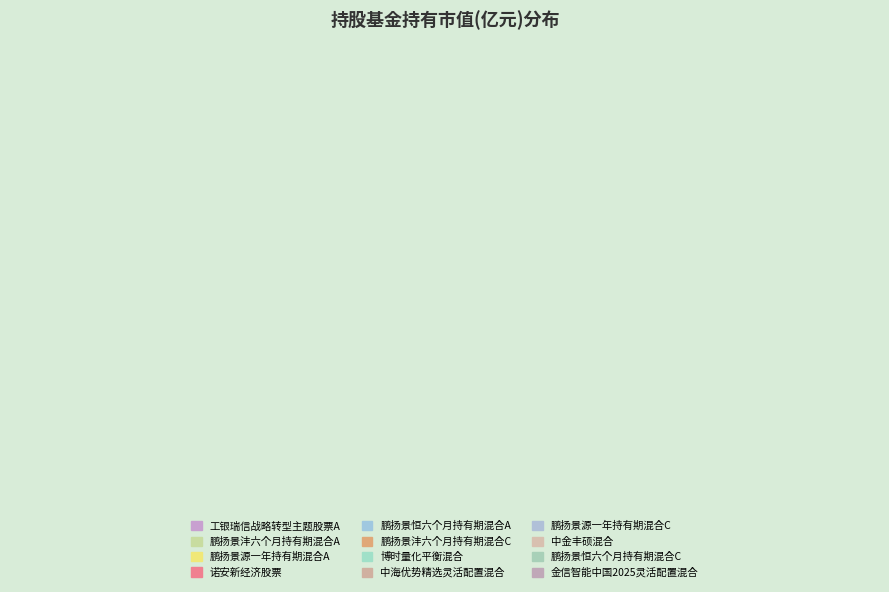

Does 鹏扬景源一年持有期混合A account for over 50% of the chart?

No